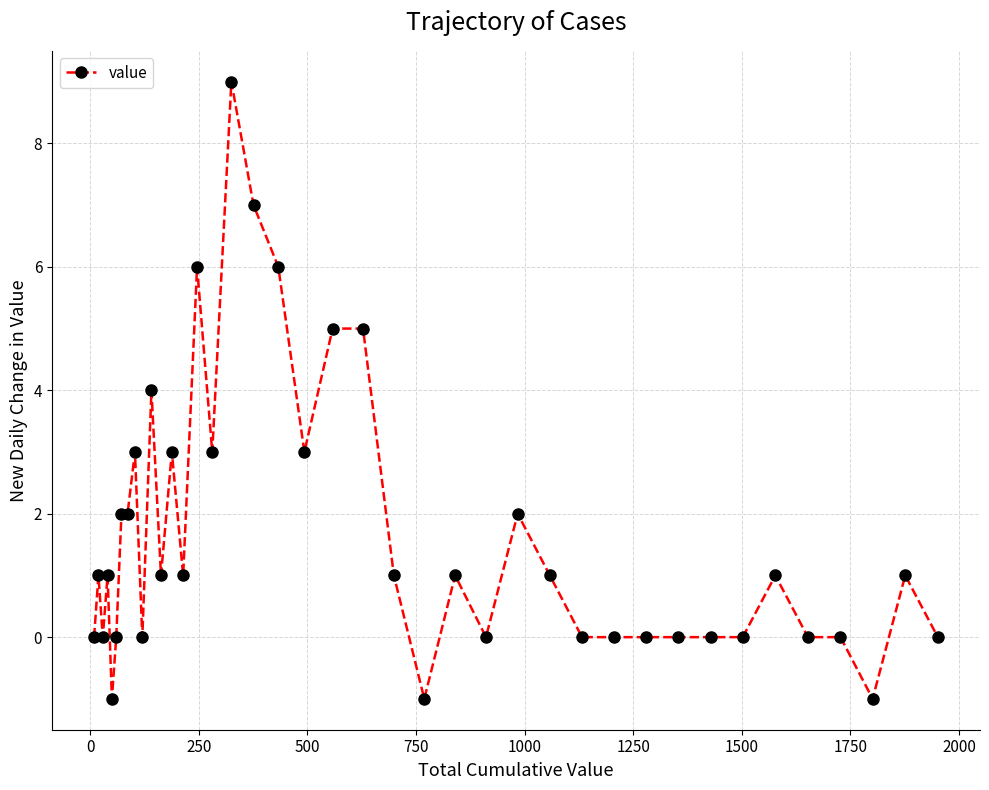

What is the difference between the maximum and second lowest values?

10